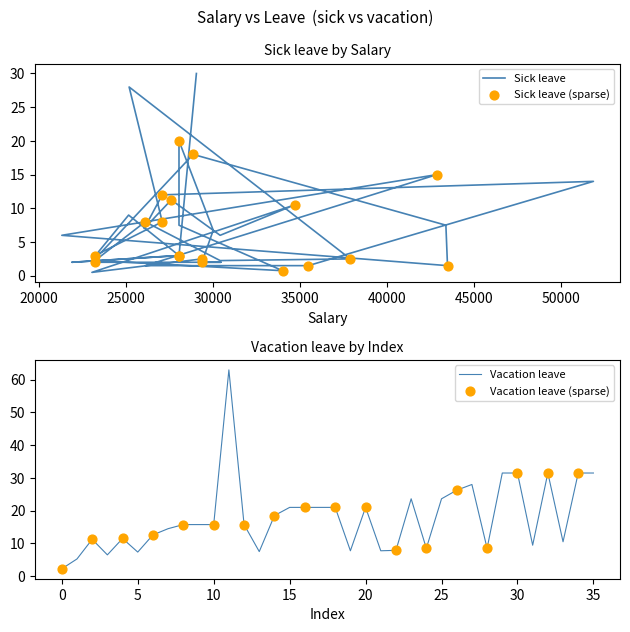

Which series contains the lowest Y value?

Sick leave